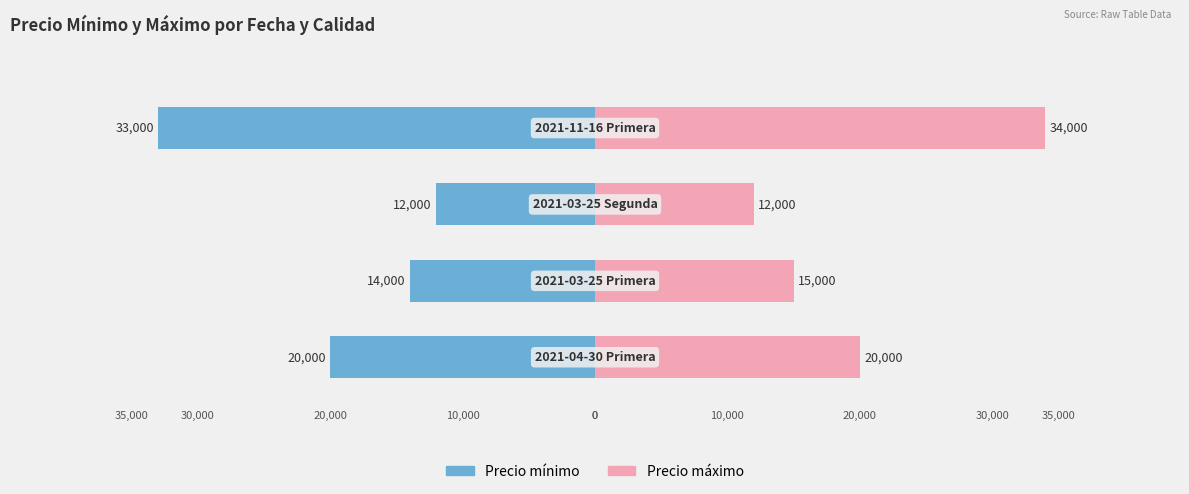

The Precio mínimo series shows -19463 at −30000. True or false?

False